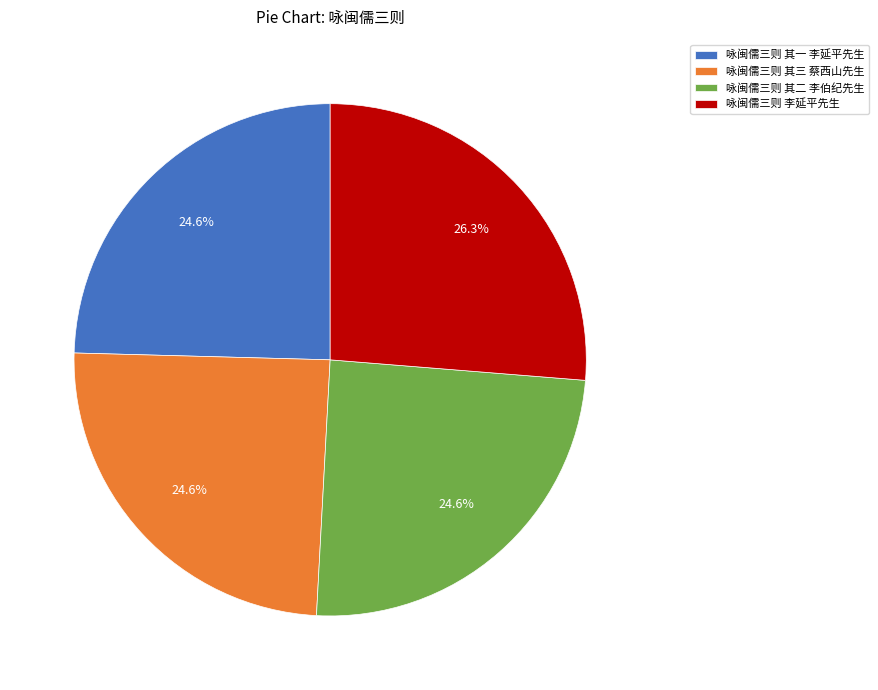

How much of the chart is everything except 咏闽儒三则 其三 蔡西山先生?

75.4%